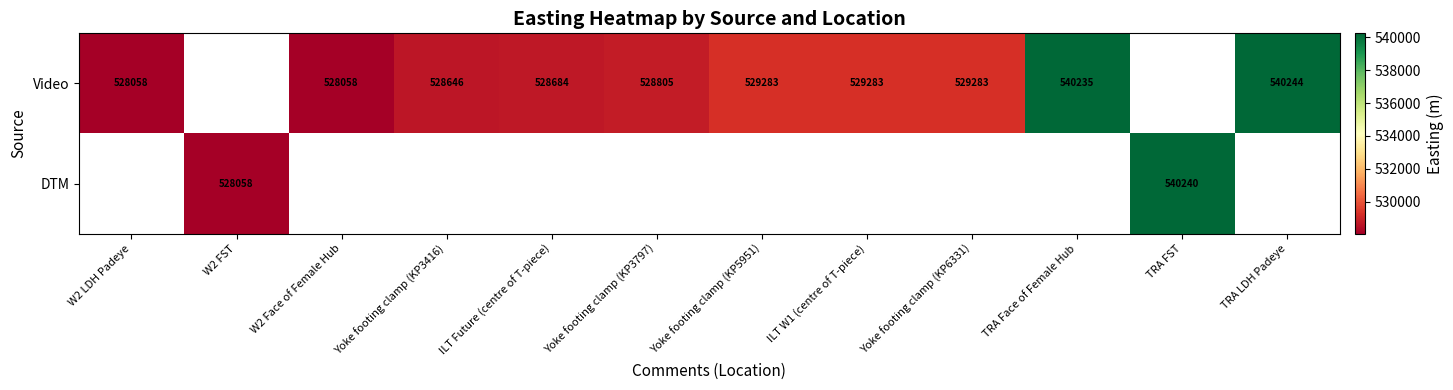

What is the difference between the Video values at Yoke footing clamp (KP3416) and TRA LDH Padeye?

11598